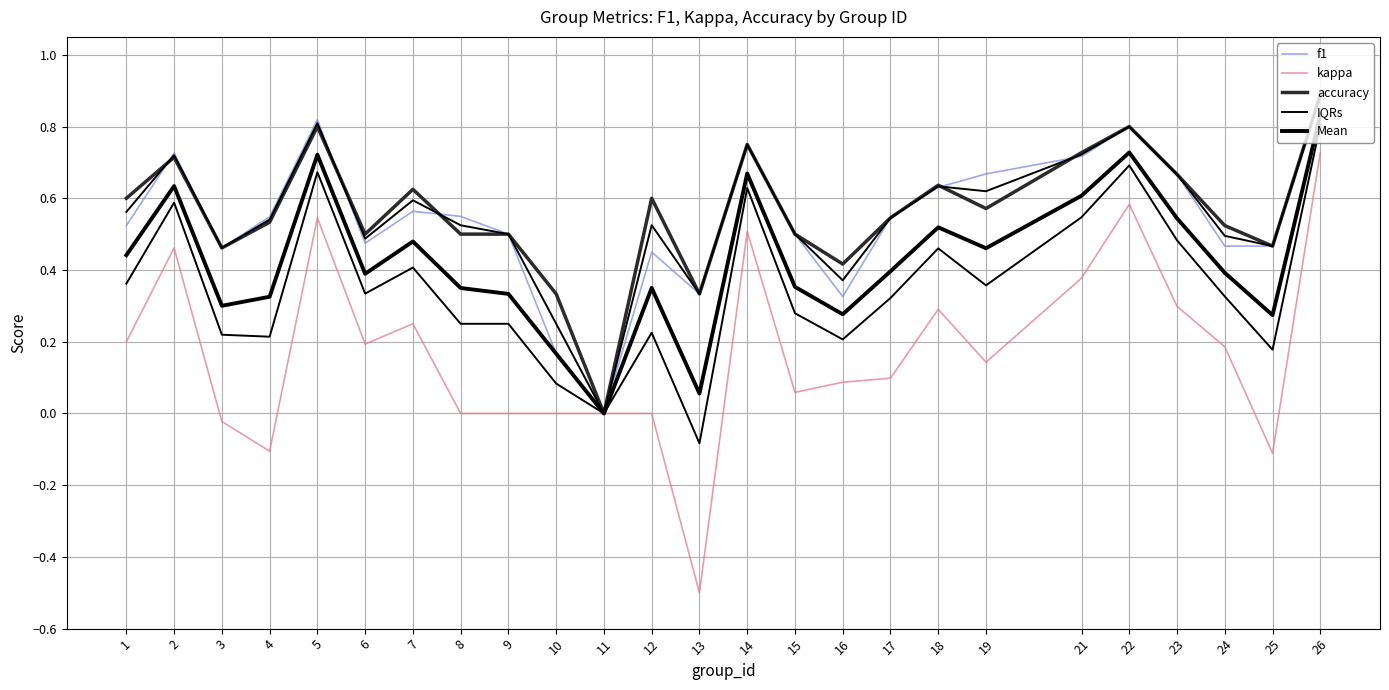

At which category does kappa reach its first local peak?

2